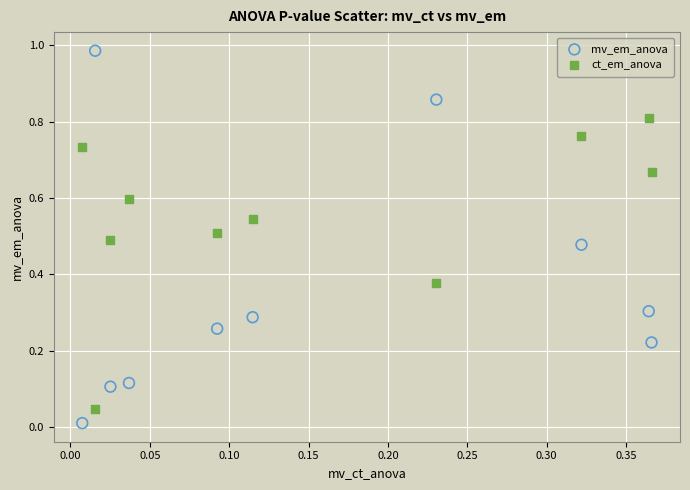

Which series contains the lowest Y value?

mv_em_anova